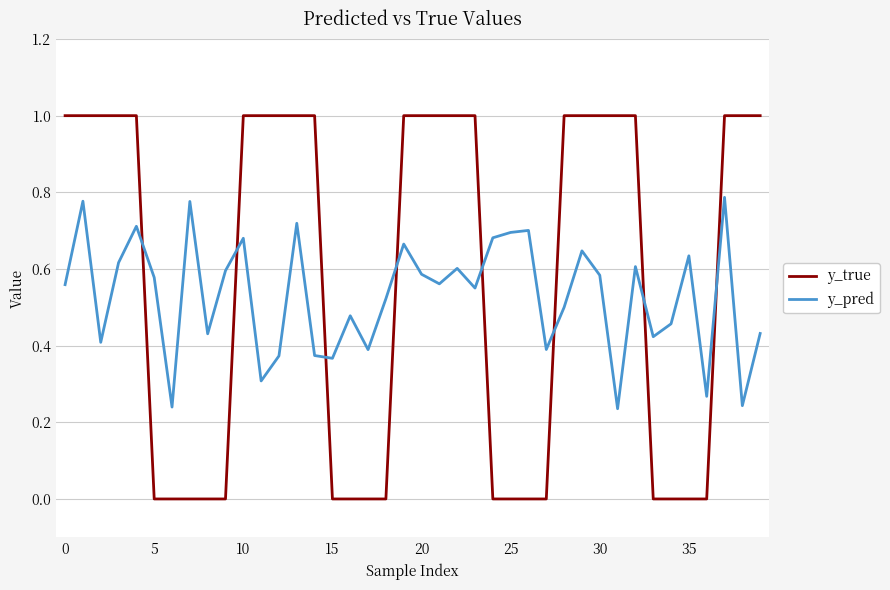

Which series has the largest range (max minus min)?

y_true